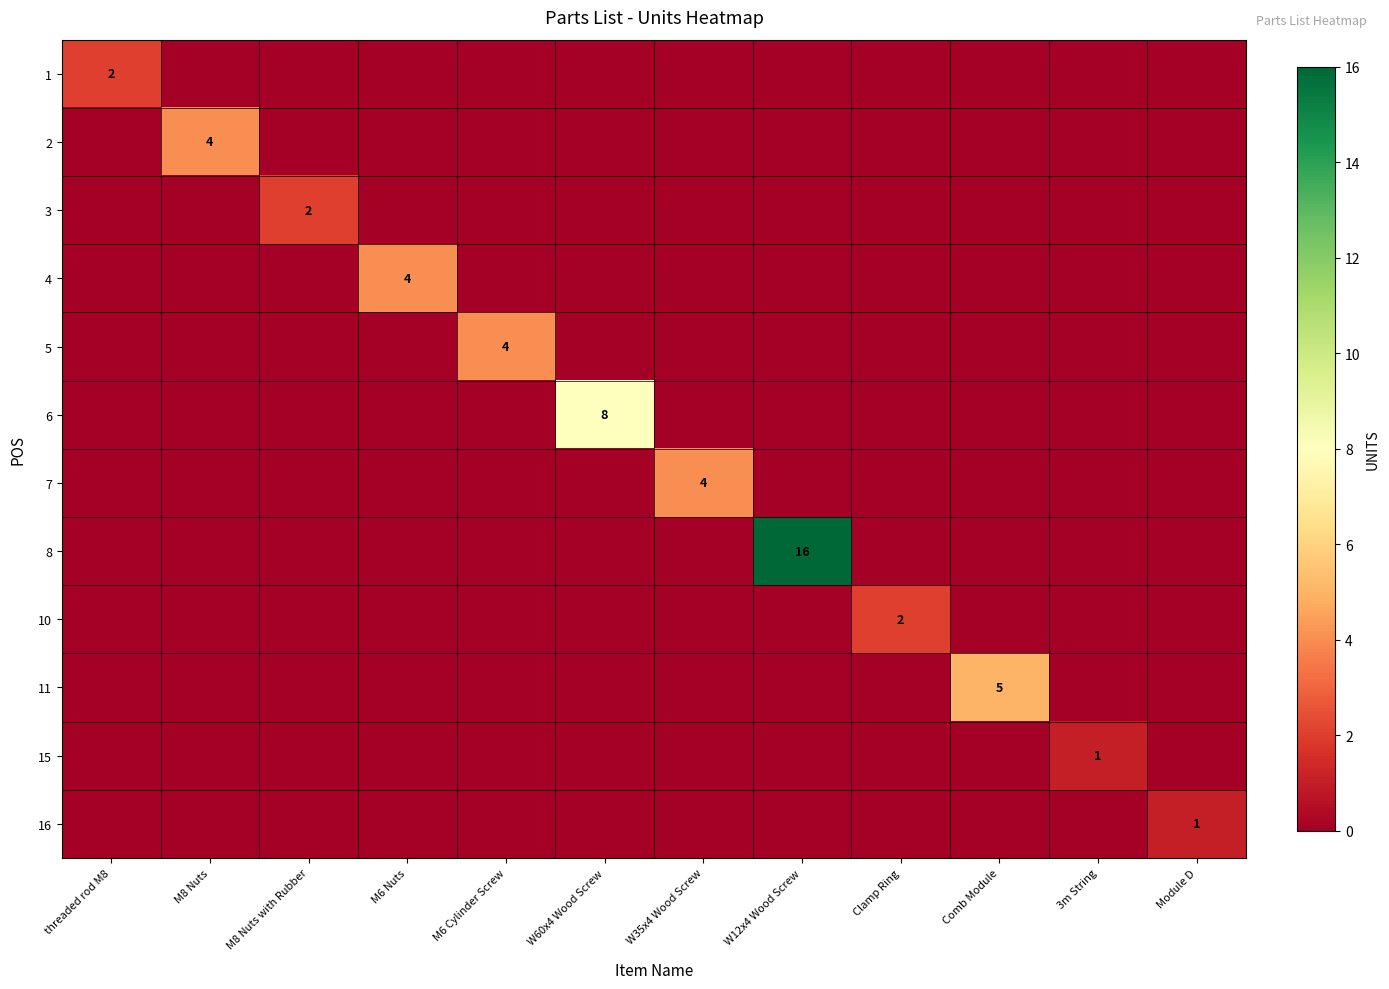

The 5 series shows 0 at Clamp Ring. True or false?

True